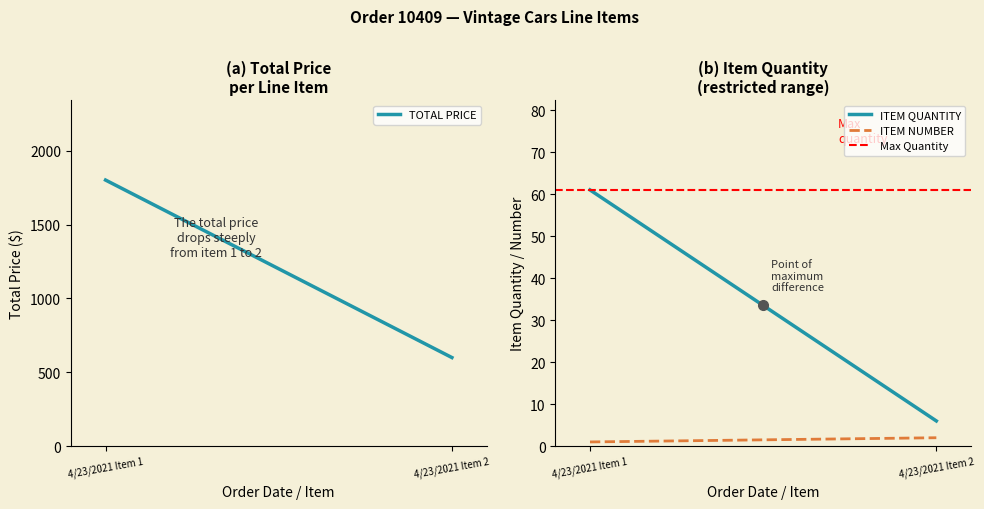

What is the total value across all series at 4/23/2021 Item 2?

669.0